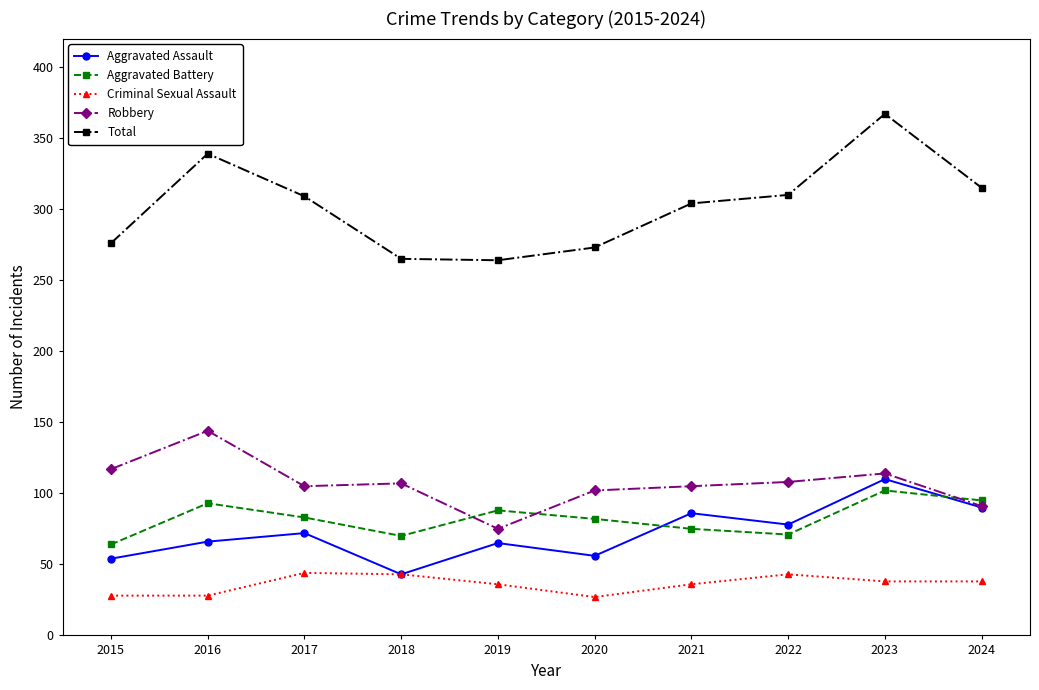

Does the chart have visible grid lines?

No